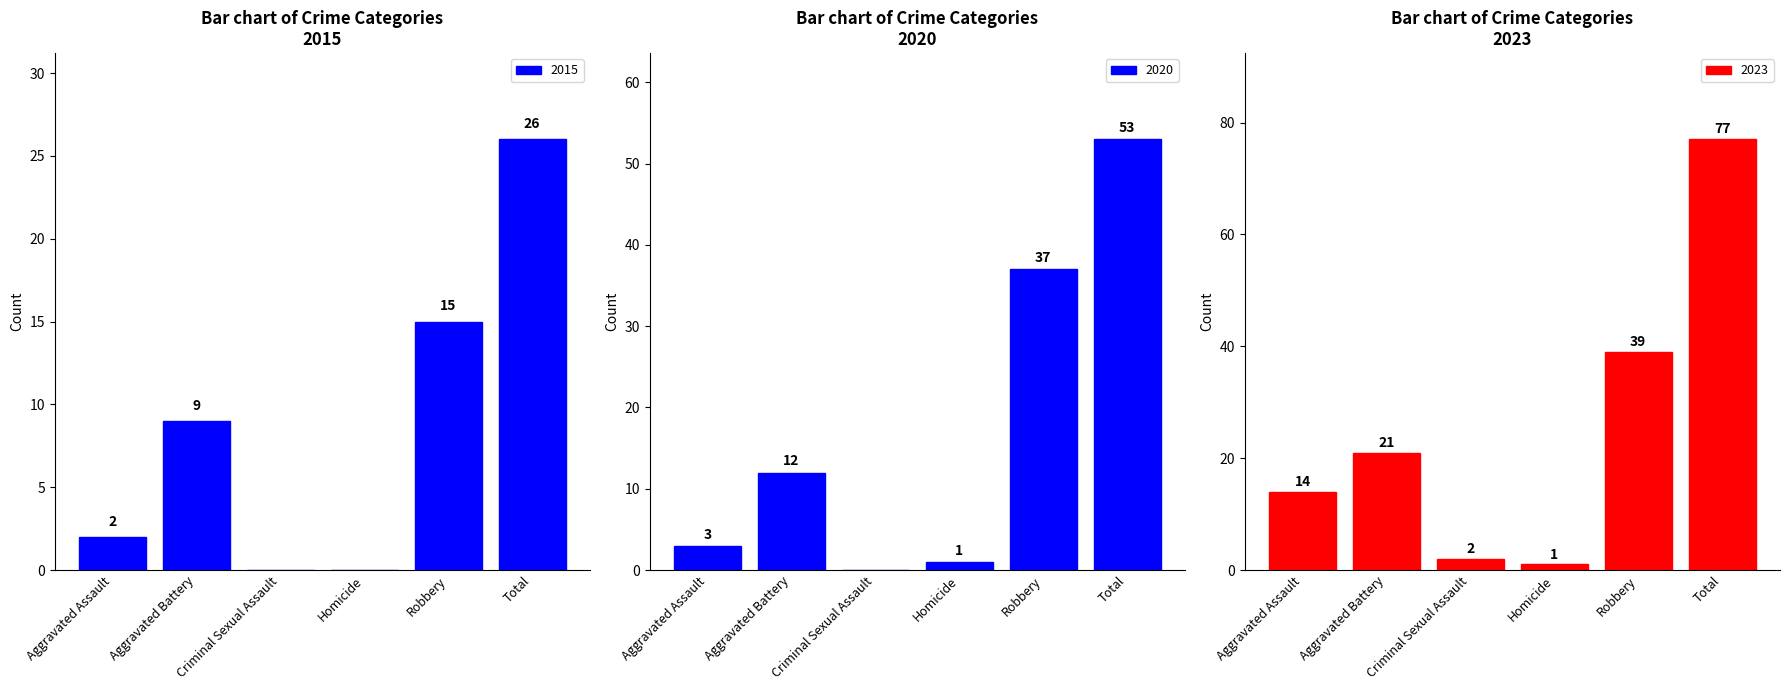

Reading left to right, what are all the values shown in this chart?

2023: Aggravated Assault=14	Aggravated Battery=21	Criminal Sexual Assault=2	Homicide=1	Robbery=39	Total=77
2015: Aggravated Assault=2	Aggravated Battery=9	Criminal Sexual Assault=0	Homicide=0	Robbery=15	Total=26
2020: Aggravated Assault=3	Aggravated Battery=12	Criminal Sexual Assault=0	Homicide=1	Robbery=37	Total=53